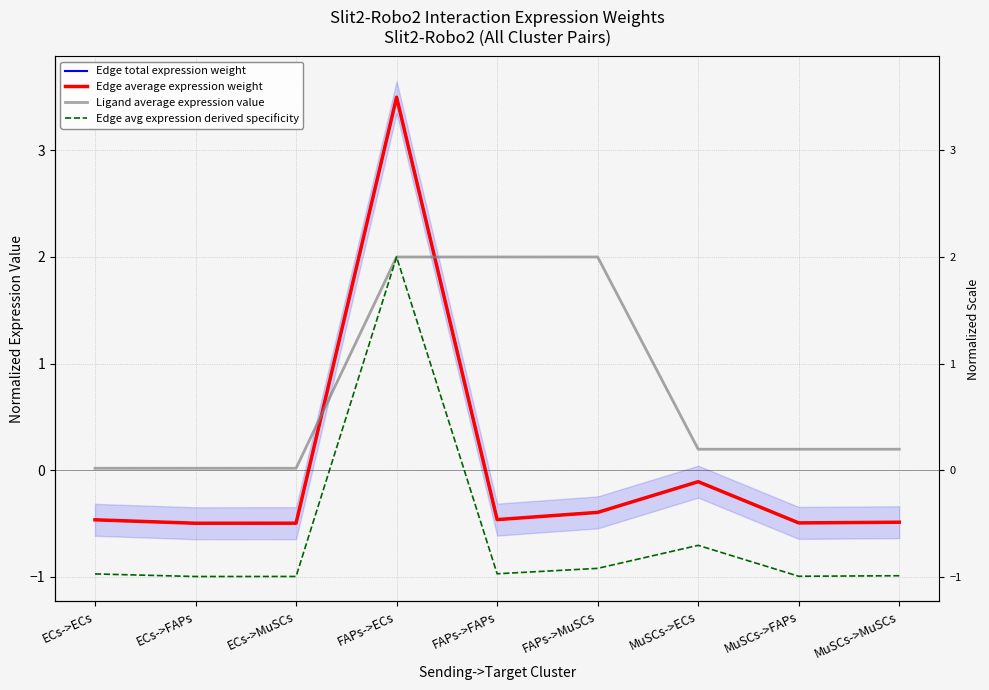

Which series has the largest total across all categories?

Ligand average expression value